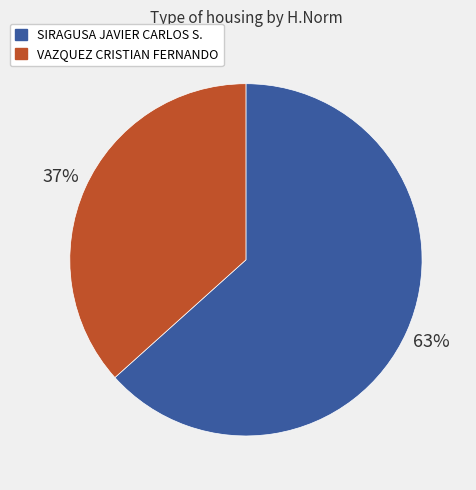

How many slices are in this pie chart?

2